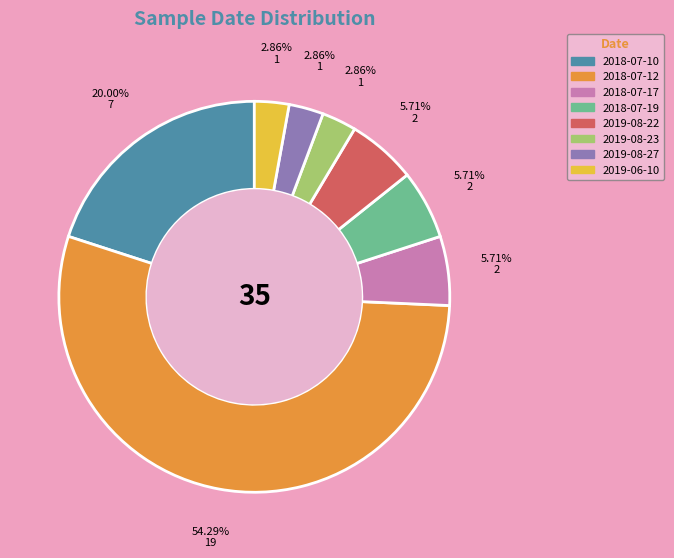

Combined, what portion of the pie is 2019-08-27 and 2018-07-10?

22.9%